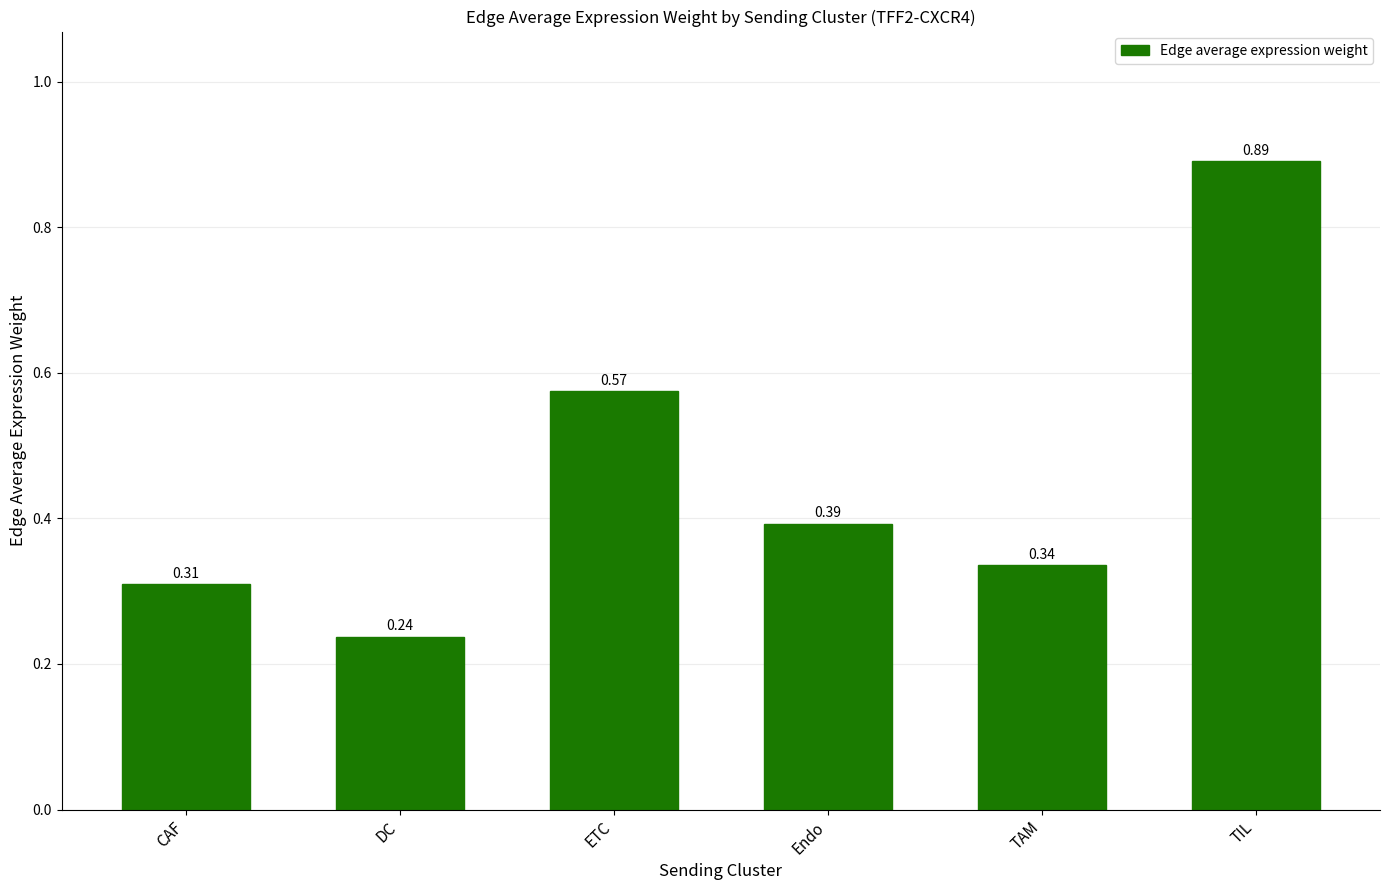

What is the difference between the maximum and minimum values?

0.7